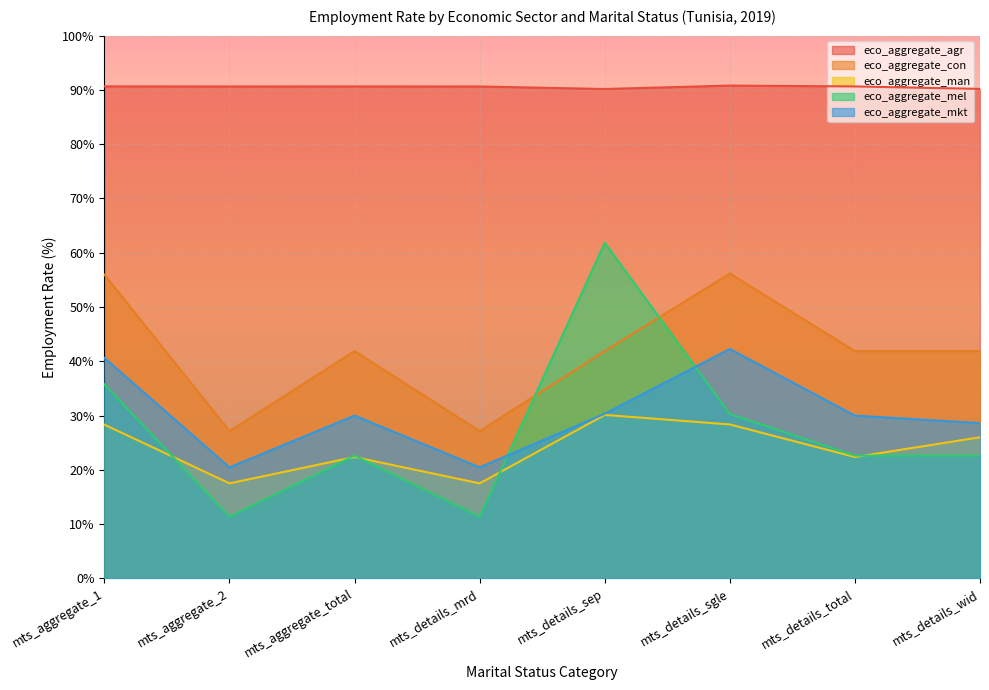

List the series in order of their peak value, lowest first.

eco_aggregate_man, eco_aggregate_mkt, eco_aggregate_con, eco_aggregate_mel, eco_aggregate_agr